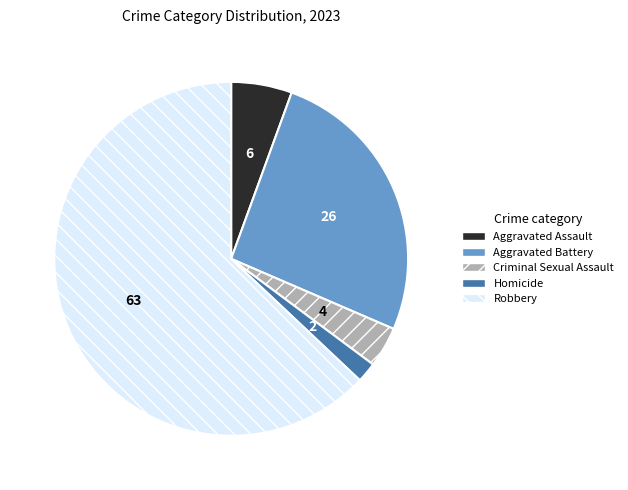

Between Robbery and Criminal Sexual Assault, which is larger?

Robbery